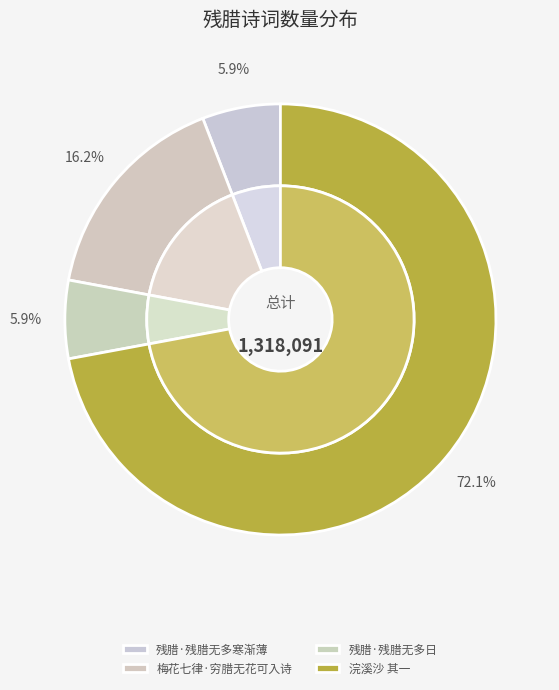

Is 浣溪沙 其一 今岁冬温，近腊无雪，而梅殊未放。戏作浣溪沙三叠，以望发奇秀 the majority of the pie?

Yes